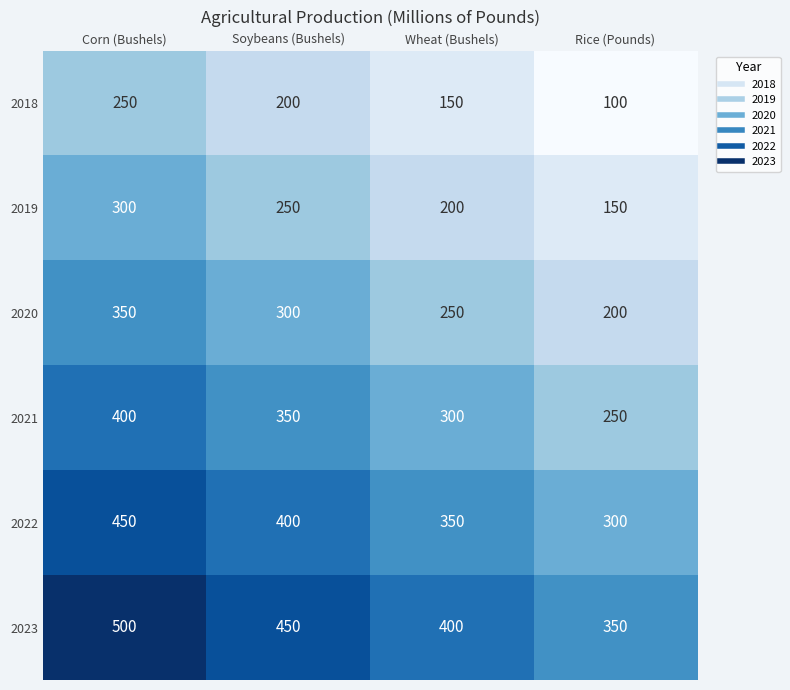

Reading left to right, transcribe all the data shown in this chart.

2018: 250	200	150	100
2019: 300	250	200	150
2020: 350	300	250	200
2021: 400	350	300	250
2022: 450	400	350	300
2023: 500	450	400	350